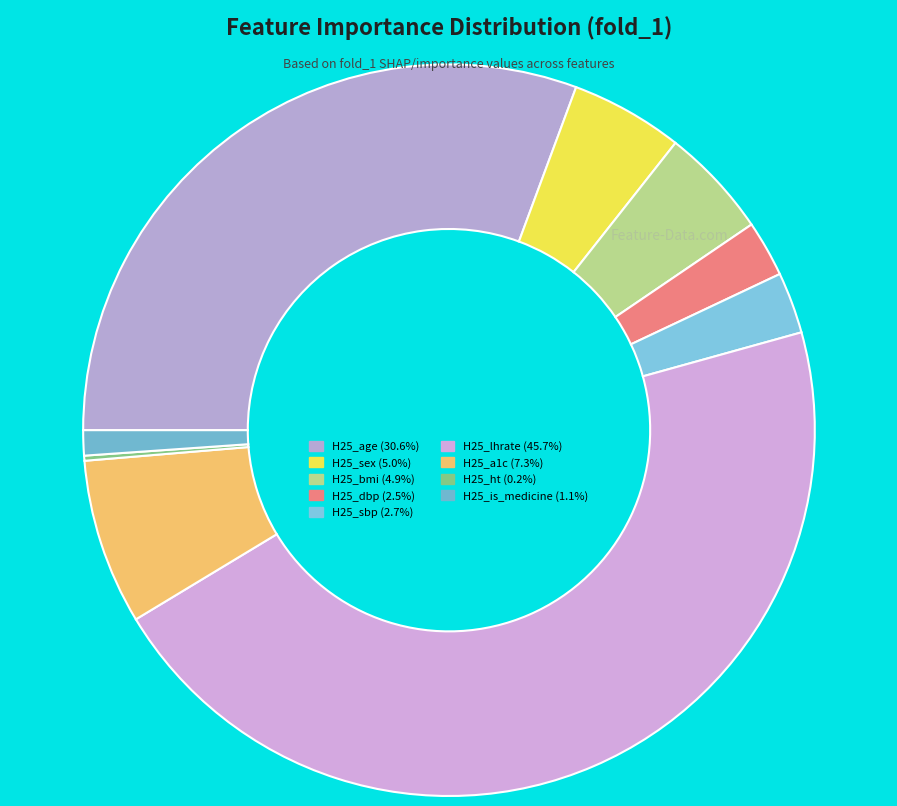

To the nearest percent, what is the difference between the largest and smallest slice percentages?

46%